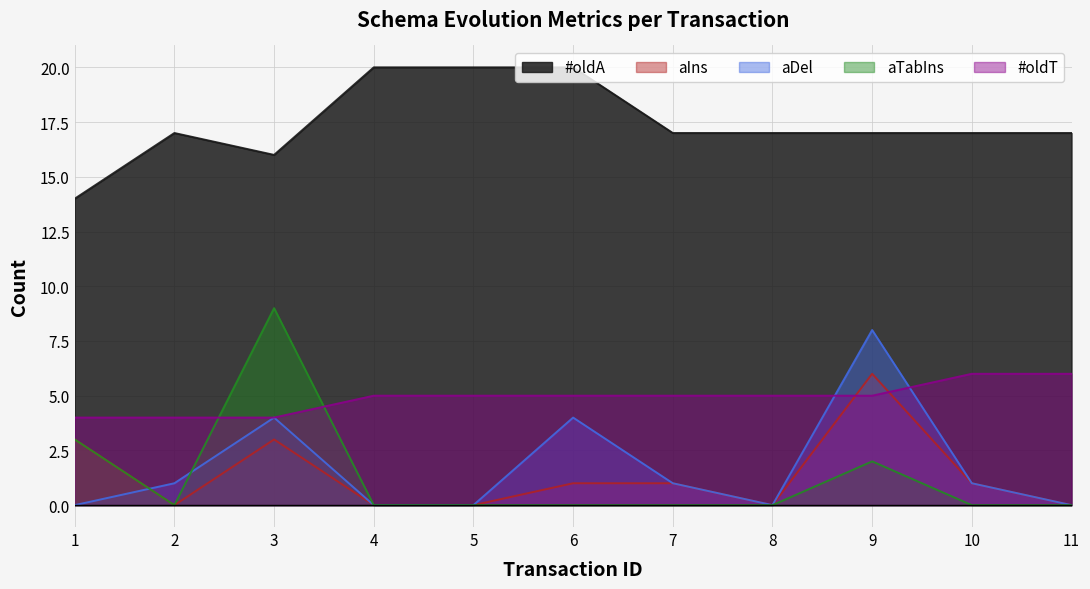

After their last crossing, which series has the higher values: aDel or aIns?

aDel